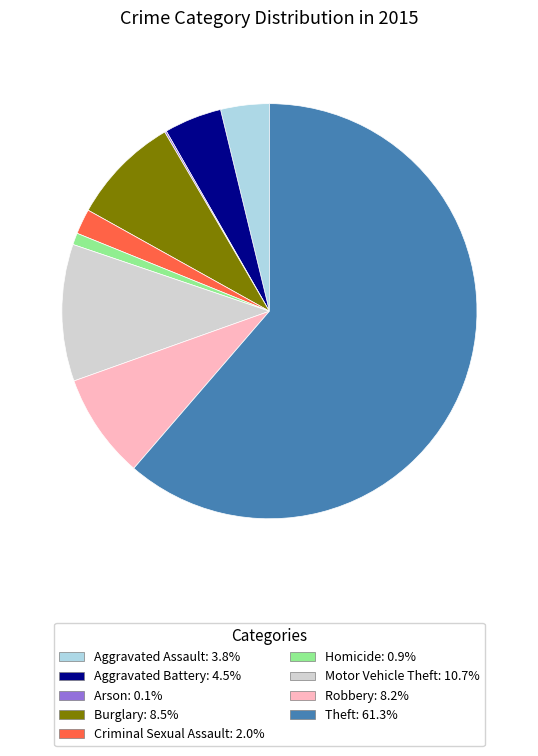

Does any single category account for the majority?

Yes